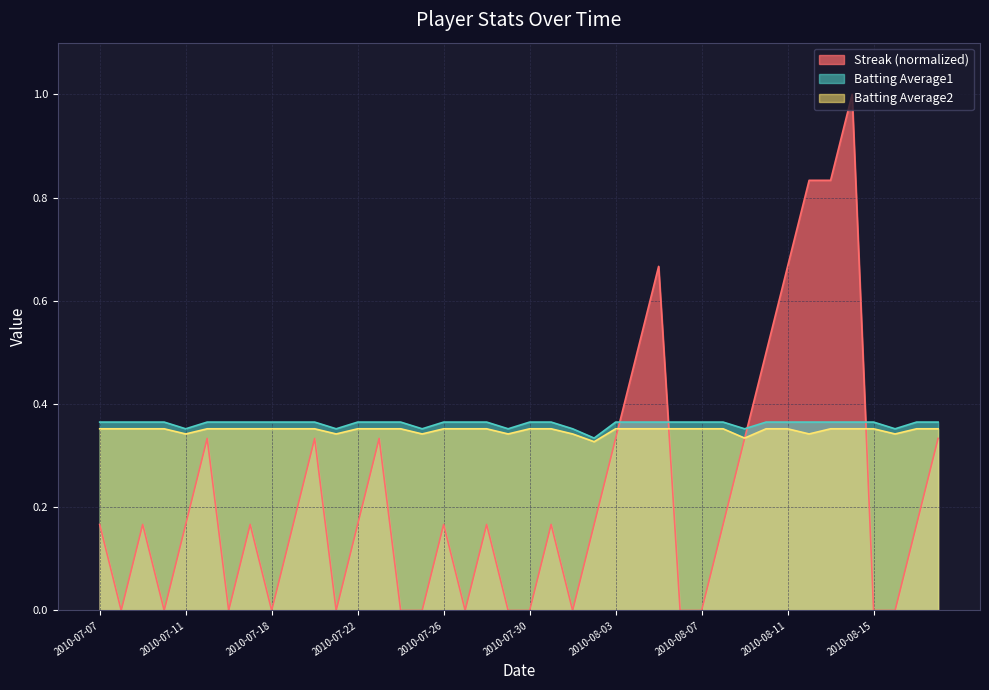

Does the chart have visible grid lines?

Yes